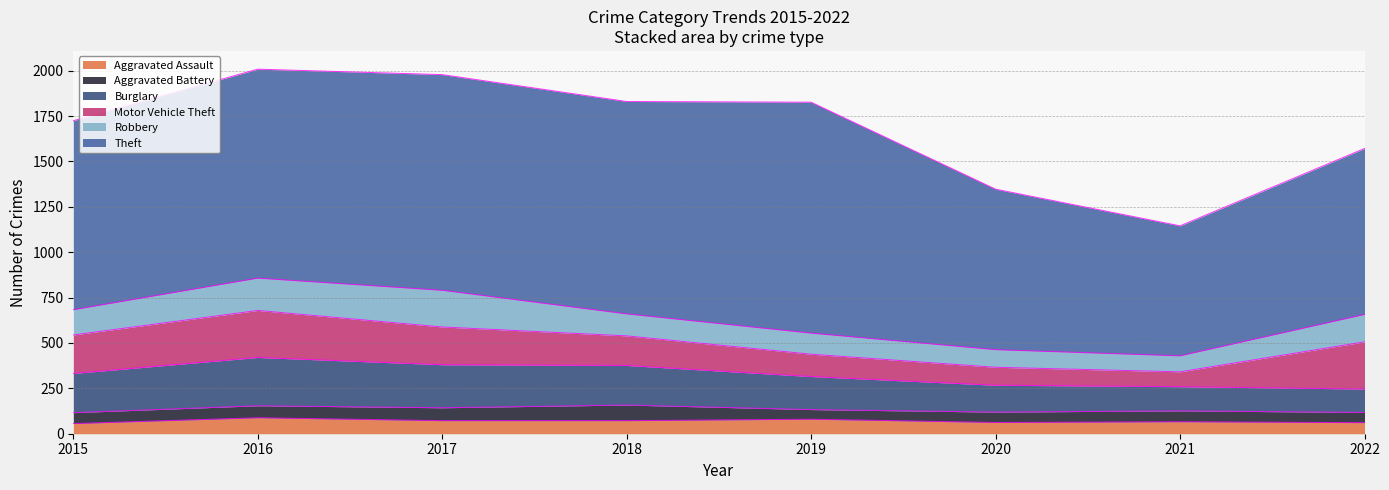

At which label does Motor Vehicle Theft first exceed 208?

2015